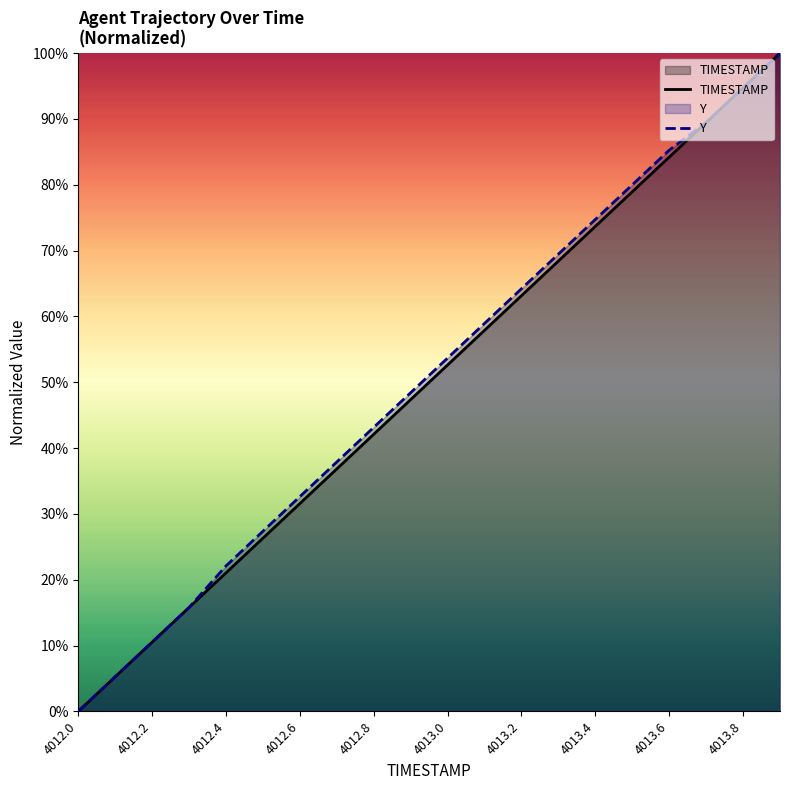

What is the maximum value shown in the chart?

100.0